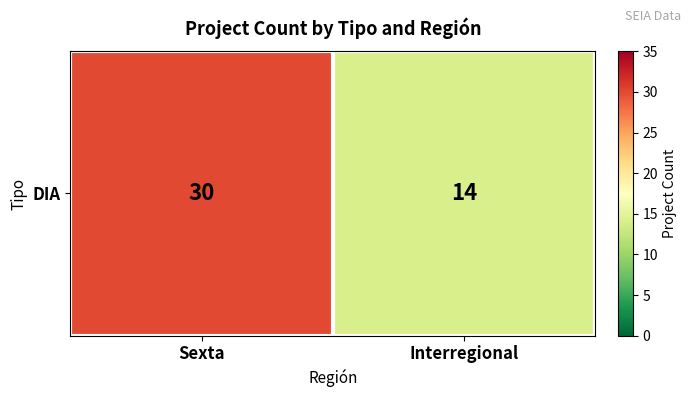

Which label corresponds to the smallest value in the chart?

Interregional